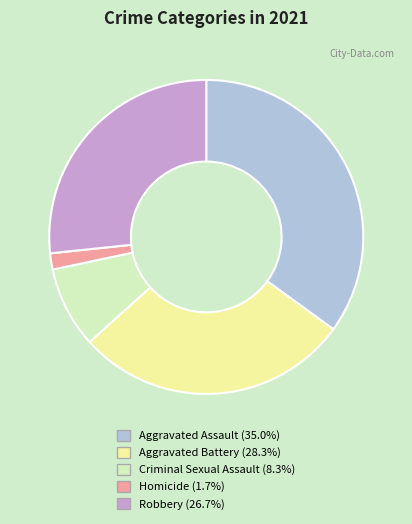

Is there a majority slice in this chart?

No